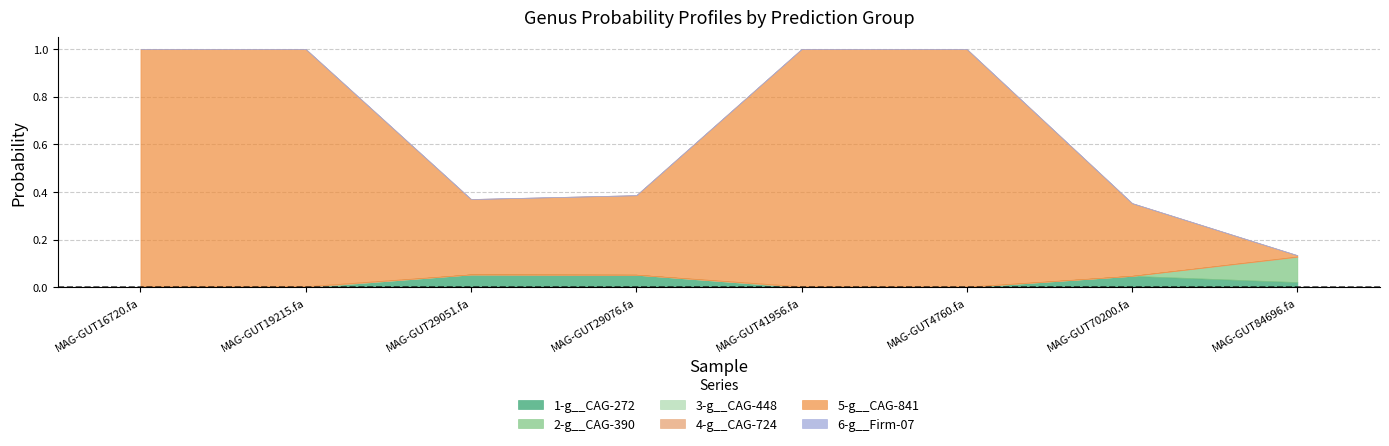

How many intersections are there between 3-g__CAG-448 and 6-g__Firm-07?

1